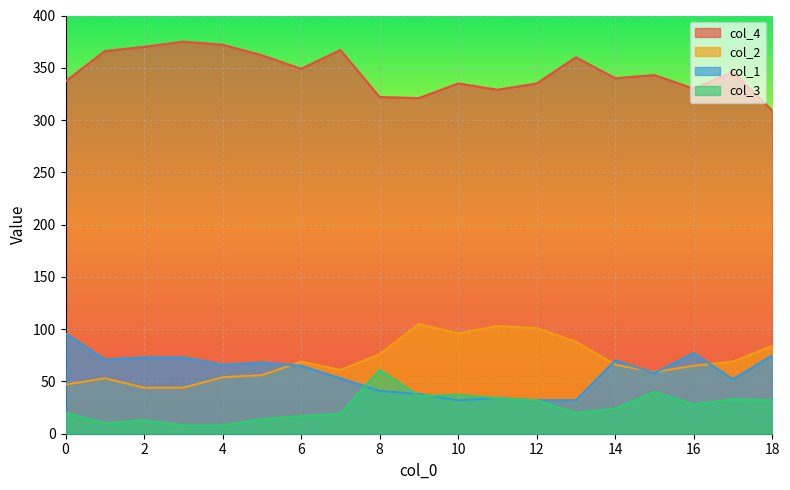

True or false: col_2 has a value of 96 at 10.

True